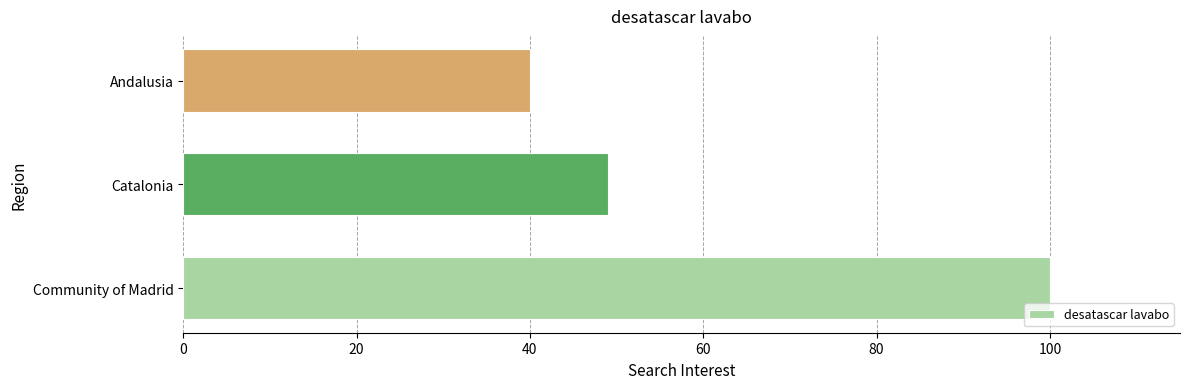

What is the maximum value shown in the chart?

100